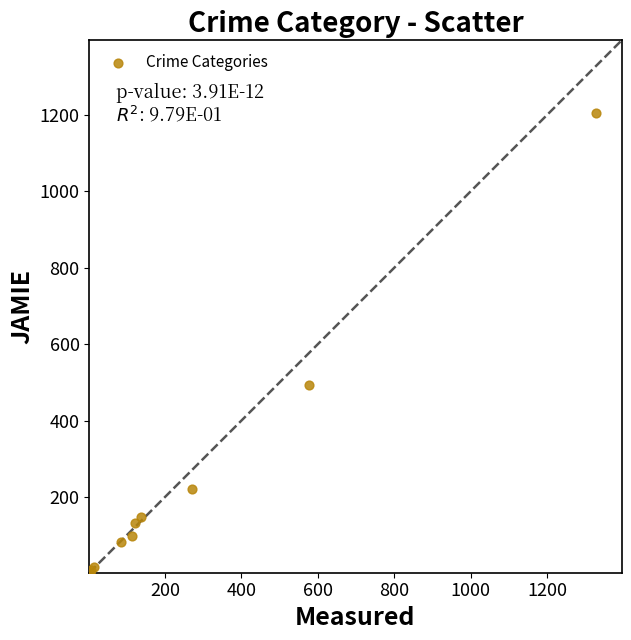

What Y value in the scatter plot is closest to 603?

494